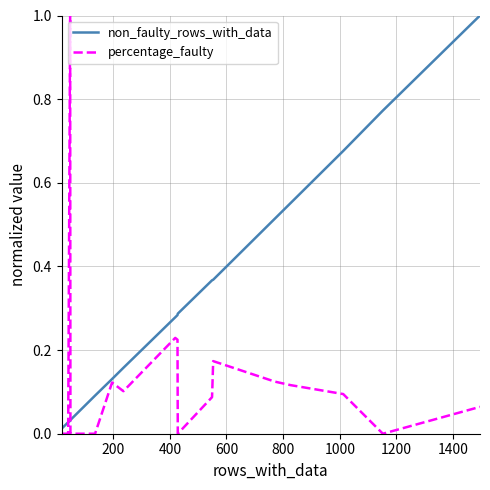

List the series in order of their overall mean, lowest first.

percentage_faulty, non_faulty_rows_with_data